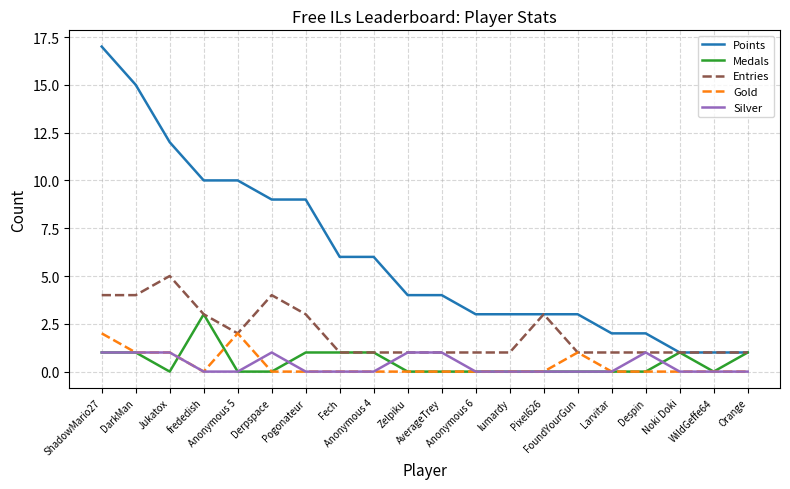

Rank the series by their maximum value, from lowest to highest.

Silver, Gold, Medals, Entries, Points